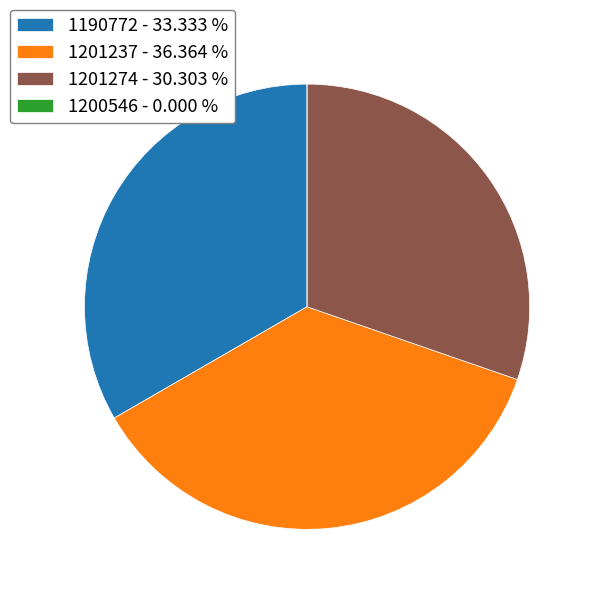

What is the ratio of the value at 1201237 - 36.364 % to the value at 1190772 - 33.333 %?

1.1